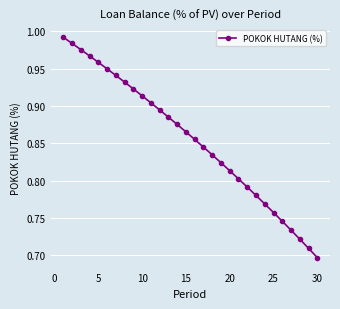

What is the difference between the maximum and minimum values?

0.3